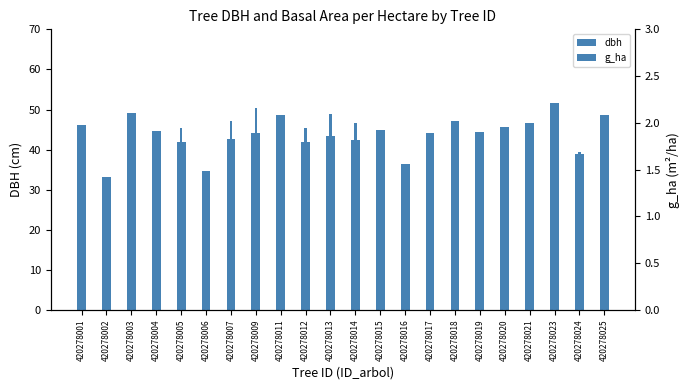

Reading right to left, transcribe all the data shown in this chart.

dbh: 420278025=48.6	420278024=39.0	420278023=51.6	420278021=46.7	420278020=45.6	420278019=44.4	420278018=47.1	420278017=44.2	420278016=36.4	420278015=44.9	420278014=42.5	420278013=43.5	420278012=41.8	420278011=48.6	420278009=44.1	420278007=42.6	420278006=34.6	420278005=41.9	420278004=44.7	420278003=49.0	420278002=33.2	420278001=46.1
g_ha: 420278025=0.9	420278024=1.7	420278023=1.1	420278021=0.9	420278020=0.8	420278019=0.8	420278018=0.9	420278017=0.8	420278016=1.5	420278015=0.8	420278014=2.0	420278013=2.1	420278012=1.9	420278011=0.9	420278009=2.2	420278007=2.0	420278006=1.3	420278005=1.9	420278004=0.8	420278003=1.0	420278002=1.2	420278001=0.8